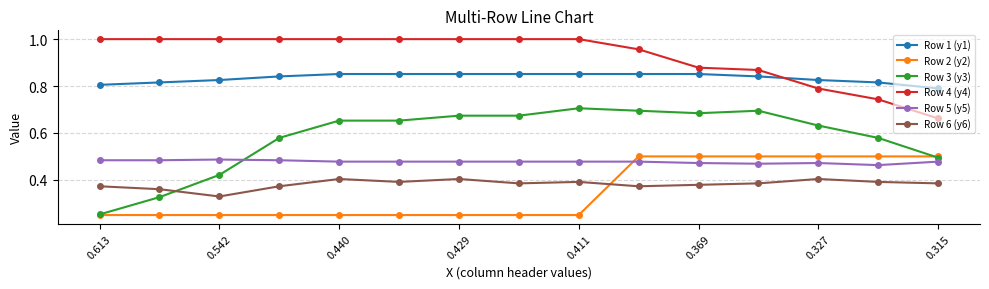

At how many categories does at least one series exceed 0?

15